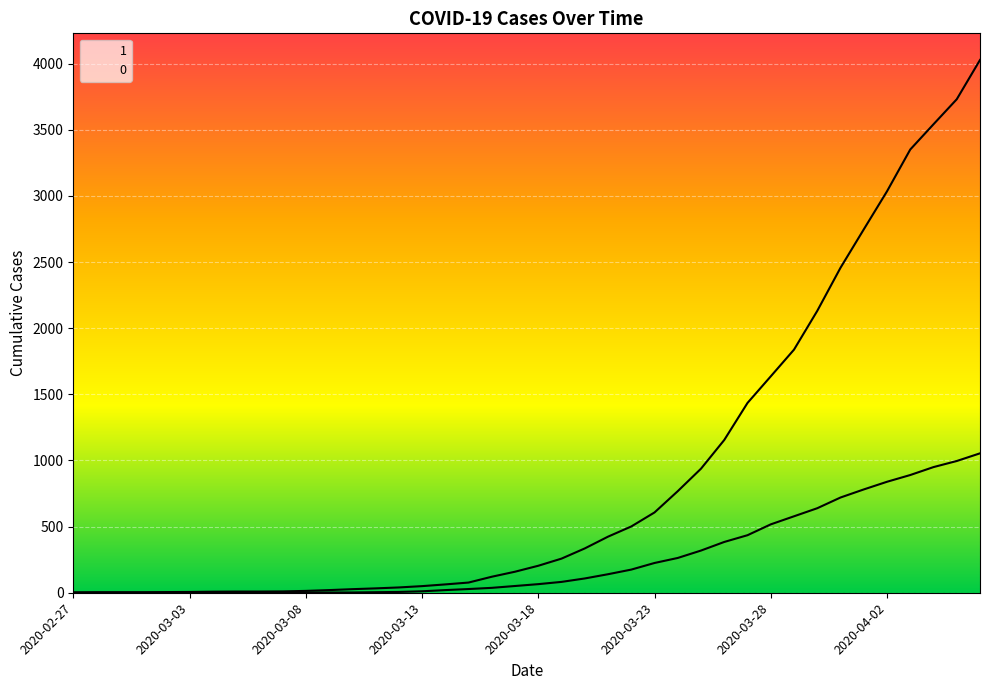

Count the number of data series in this chart.

2